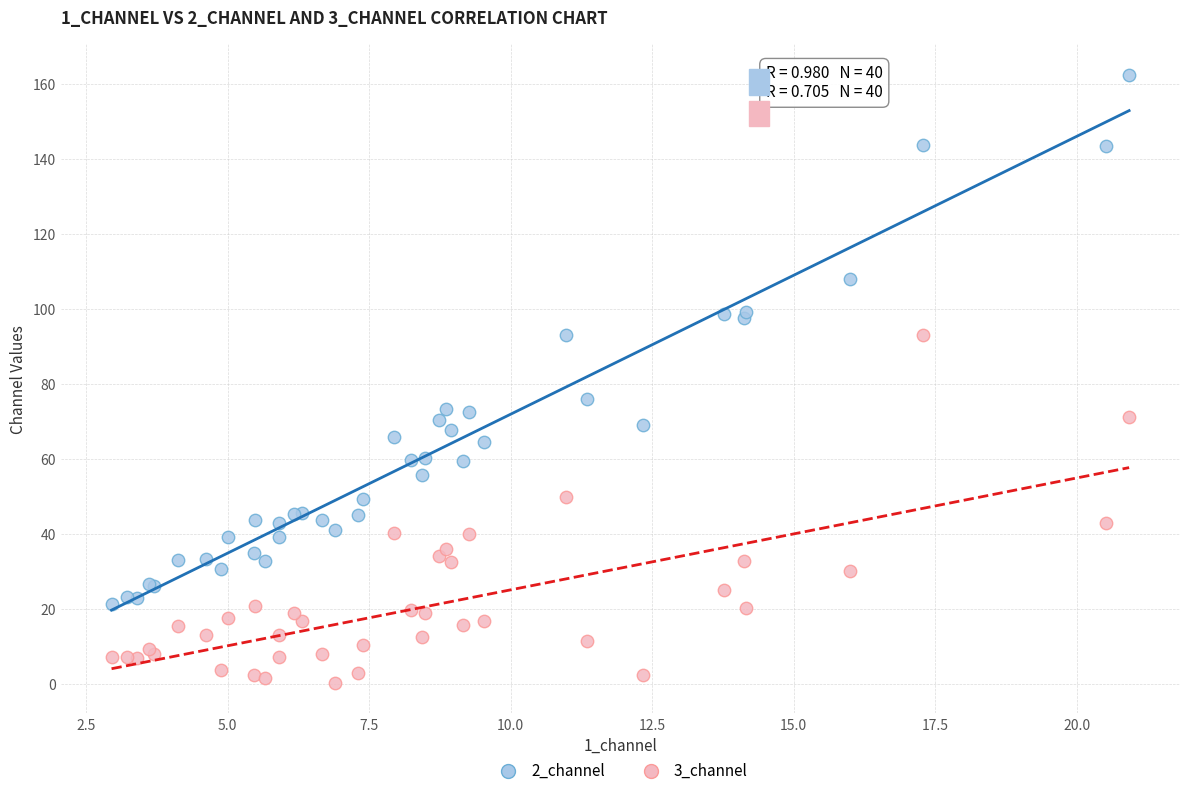

Which series contains the highest Y value?

2_channel